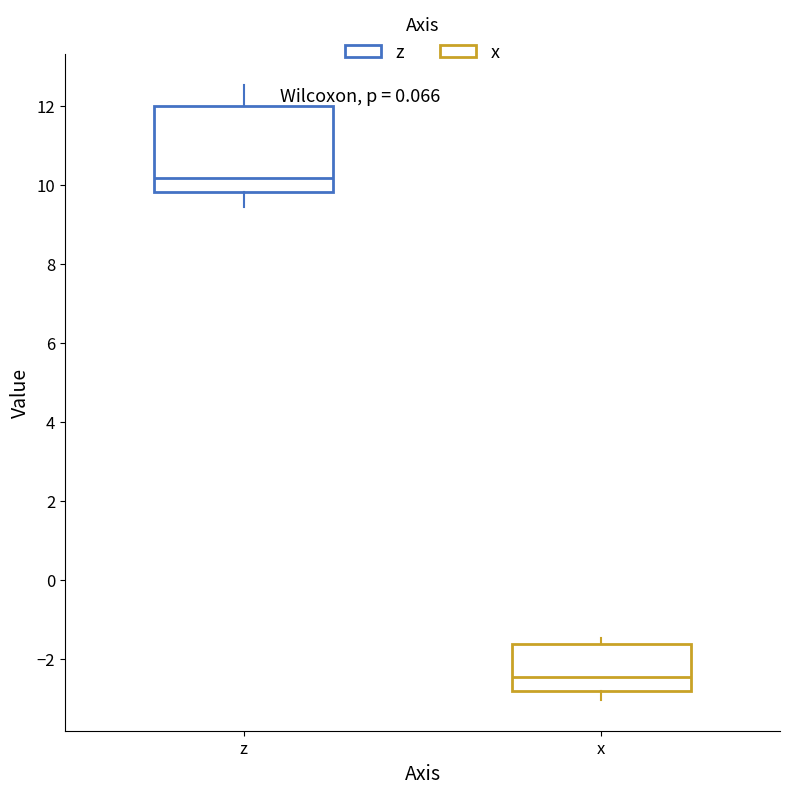

Where is the upper edge of the box for x on the y-axis? The values are not printed on the chart, so give them approximately, as read against the axis.

-1.6